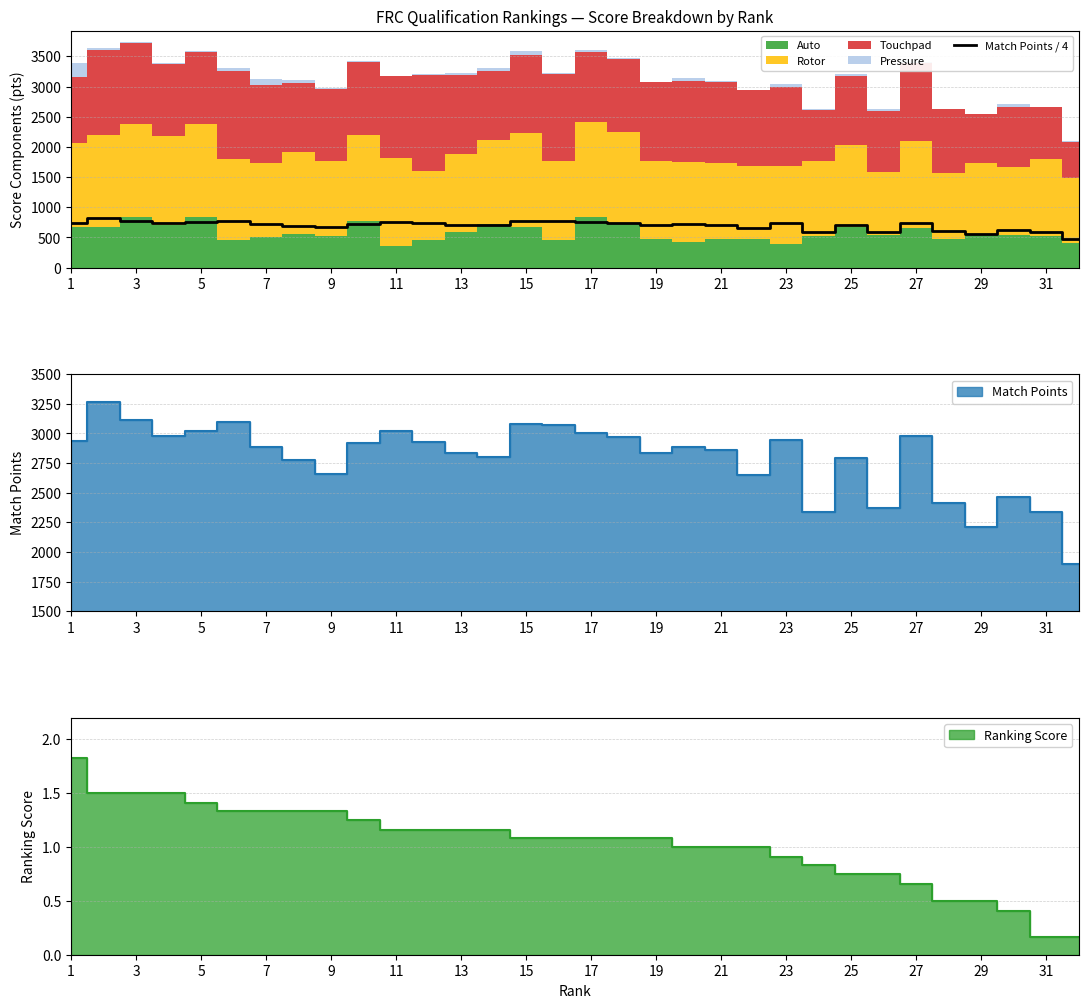

What is the minimum value for Match Points / 4?

475.0